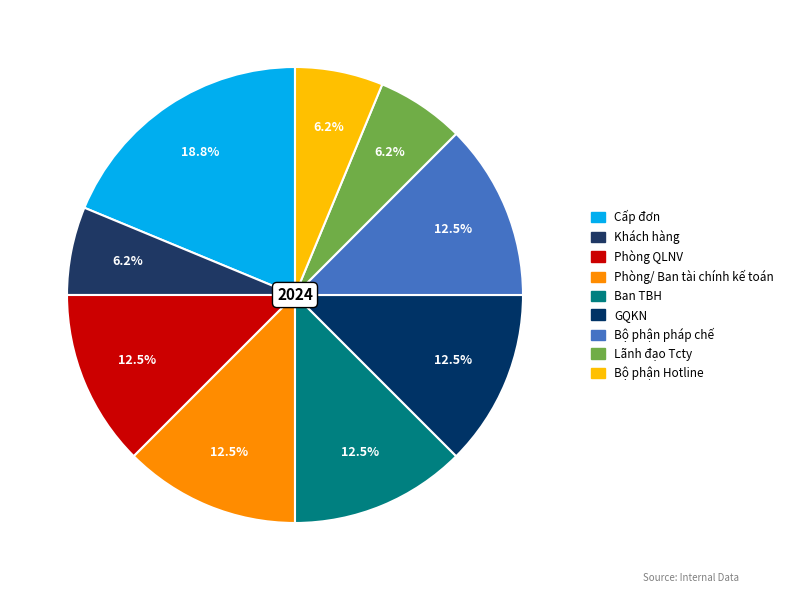

Count the number of slices in the pie.

9